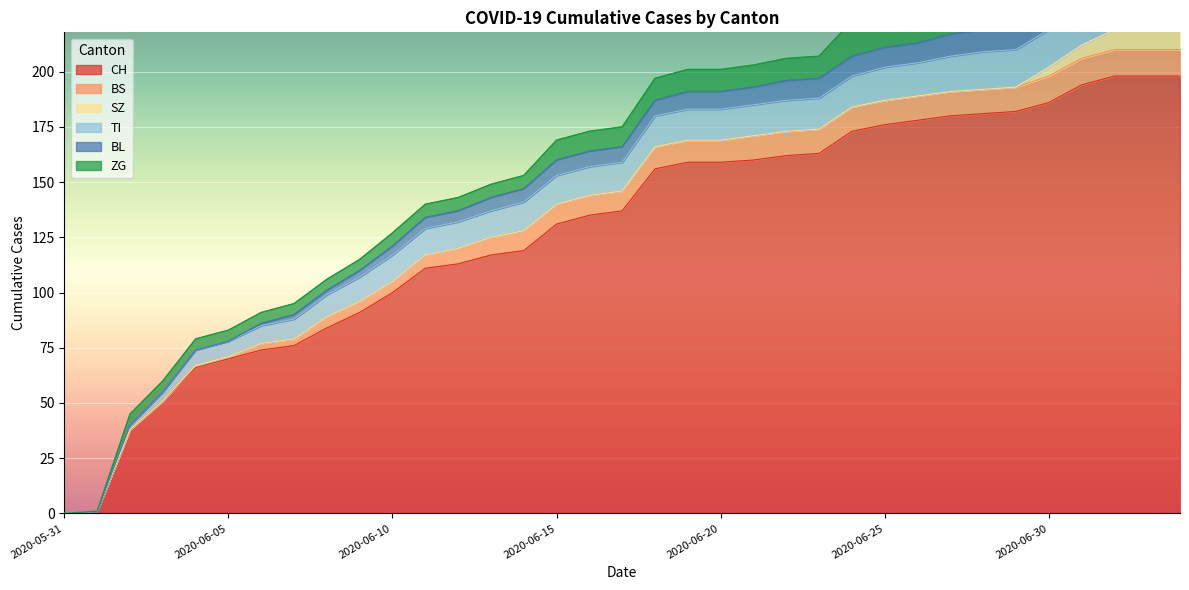

The SZ series shows 9 at 2020-07-02. True or false?

True